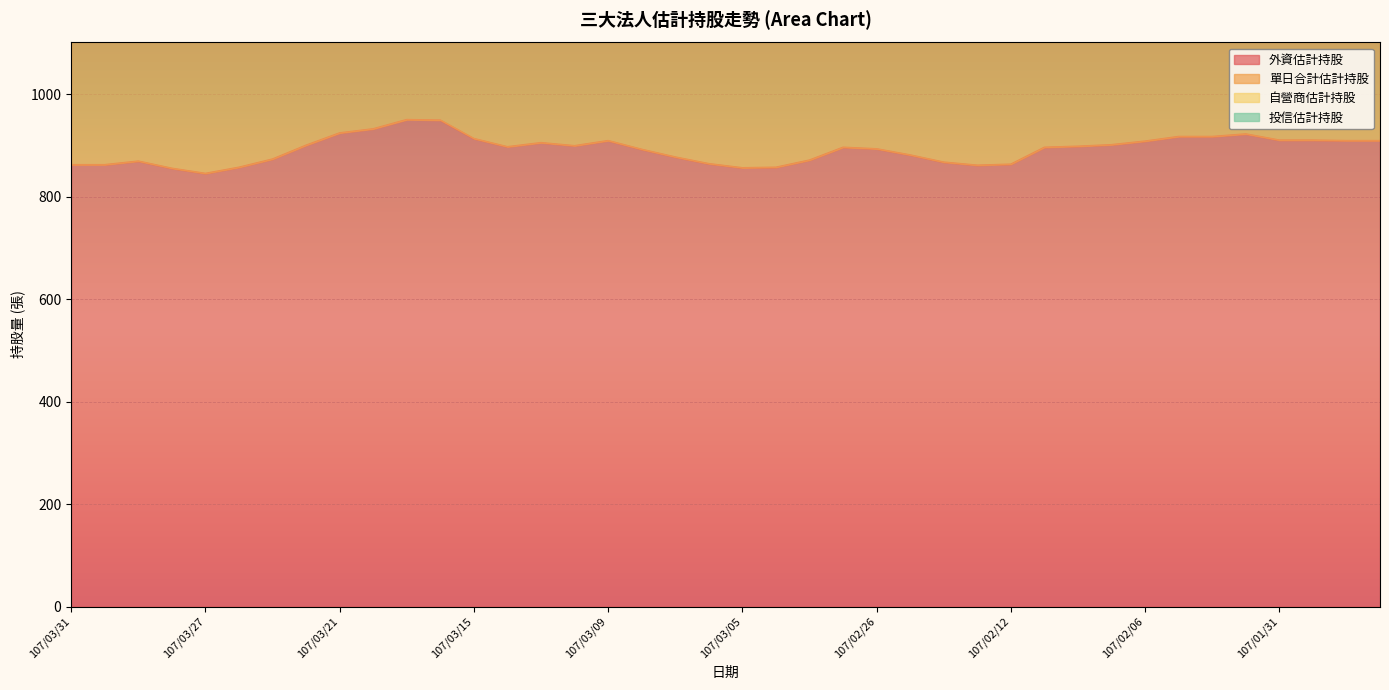

Is it true that 外資估計持股 equals 1317 at 107/03/02?

False